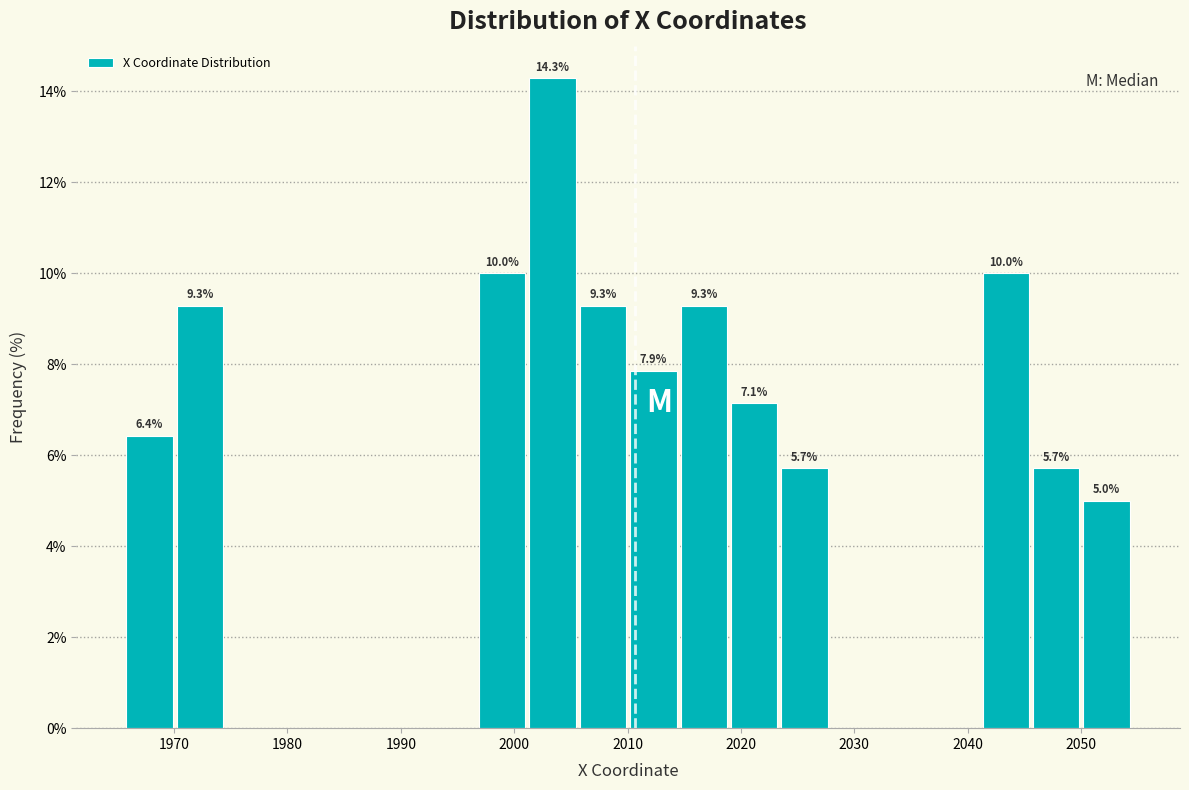

Which range on the x-axis has the tallest bar?

2001 to 2006